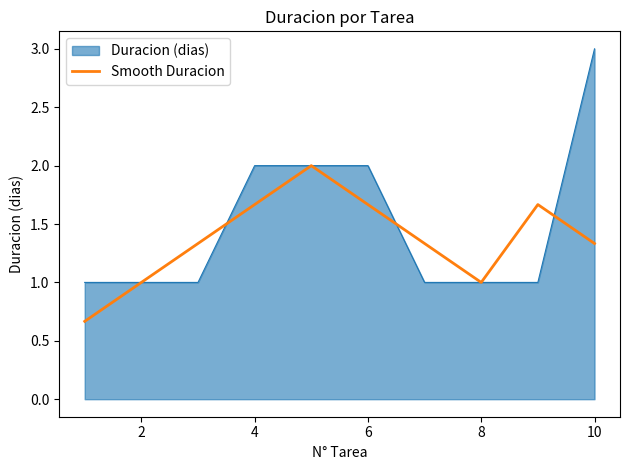

List the series in order of their peak value, highest first.

Duracion (dias), Smooth Duracion